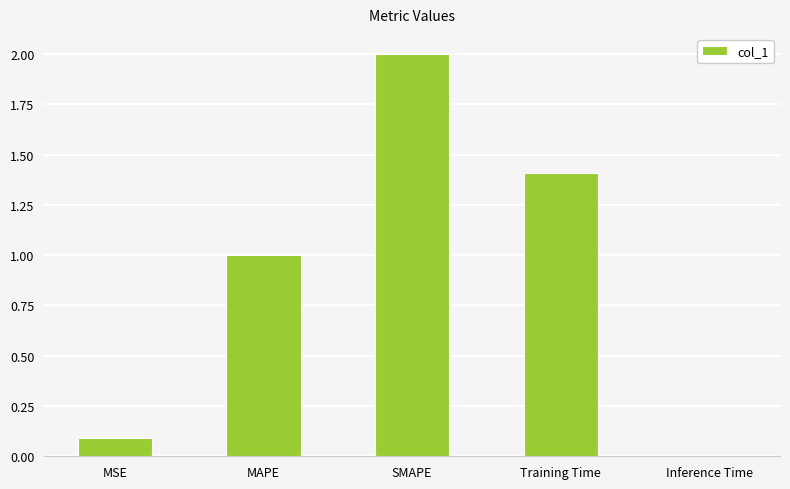

True or false: the data shows 0.0 at Inference Time.

True